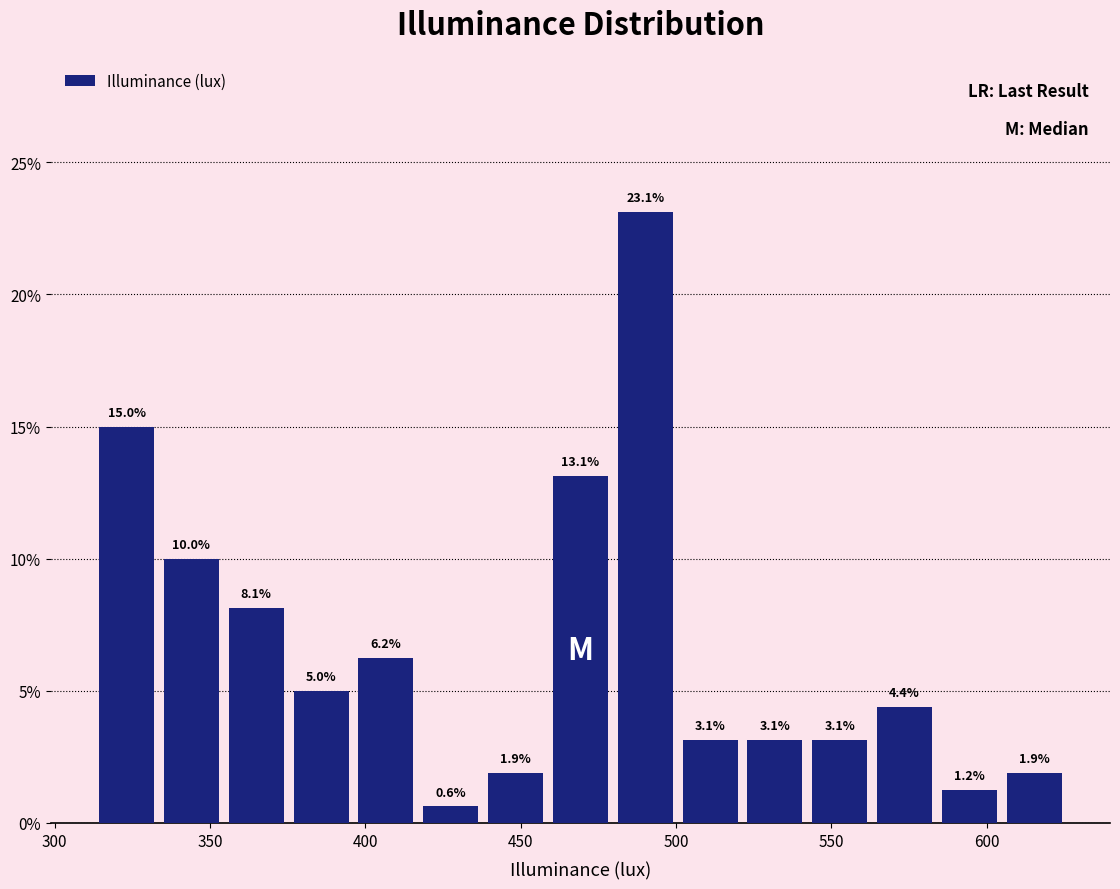

Reading left to right, transcribe this chart: for each bar, give the range it covers on the x-axis and its height. The bar edges are not printed on the chart, so give them approximately, as read against the axis.

315 to 335: 15.0
335 to 355: 10.0
355 to 375: 8.1
375 to 395: 5.0
395 to 415: 6.2
415 to 440: 0.6
440 to 460: 1.9
460 to 480: 13.1
480 to 500: 23.1
500 to 520: 3.1
520 to 540: 3.1
540 to 565: 3.1
565 to 585: 4.4
585 to 605: 1.2
605 to 625: 1.9